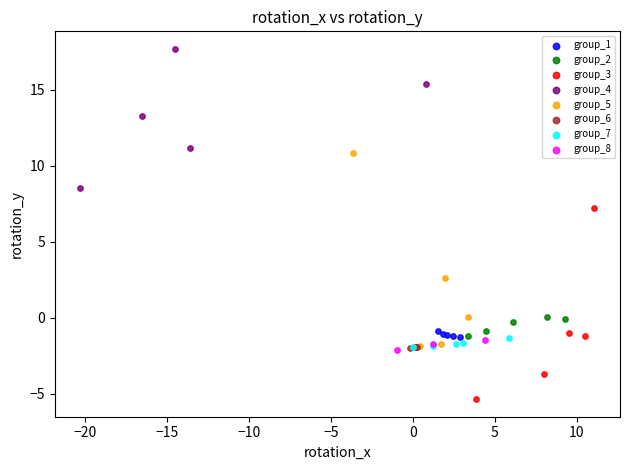

Which series reaches the maximum Y coordinate?

group_4